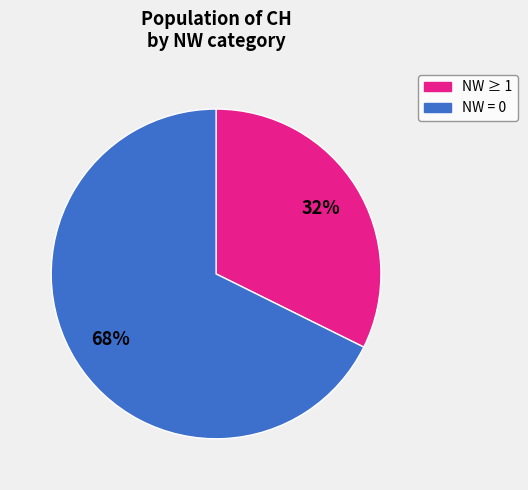

To the nearest percent, what is the average slice percentage?

50%